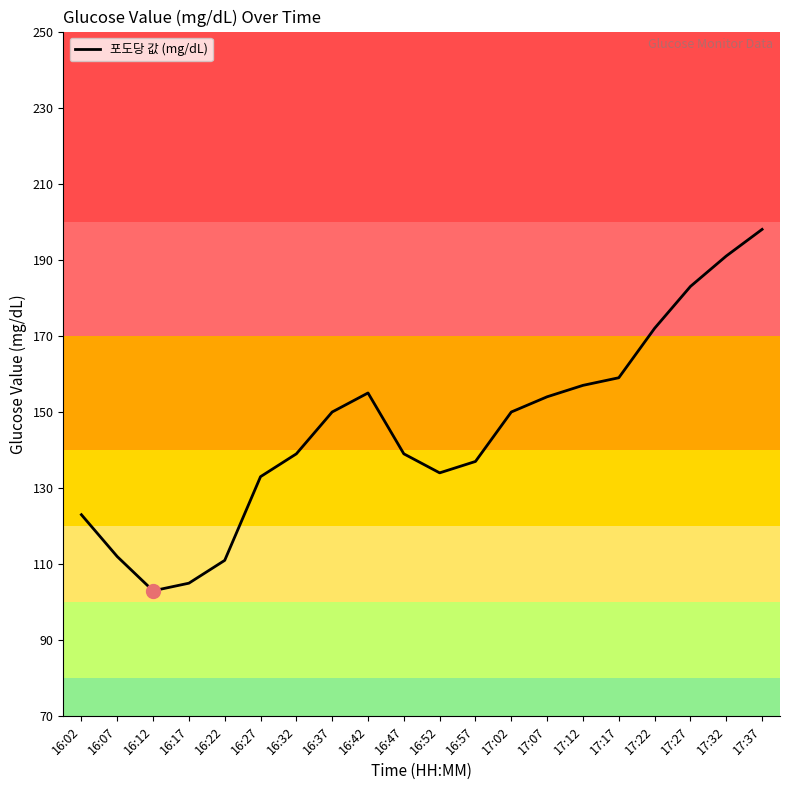

What is the average value?

145